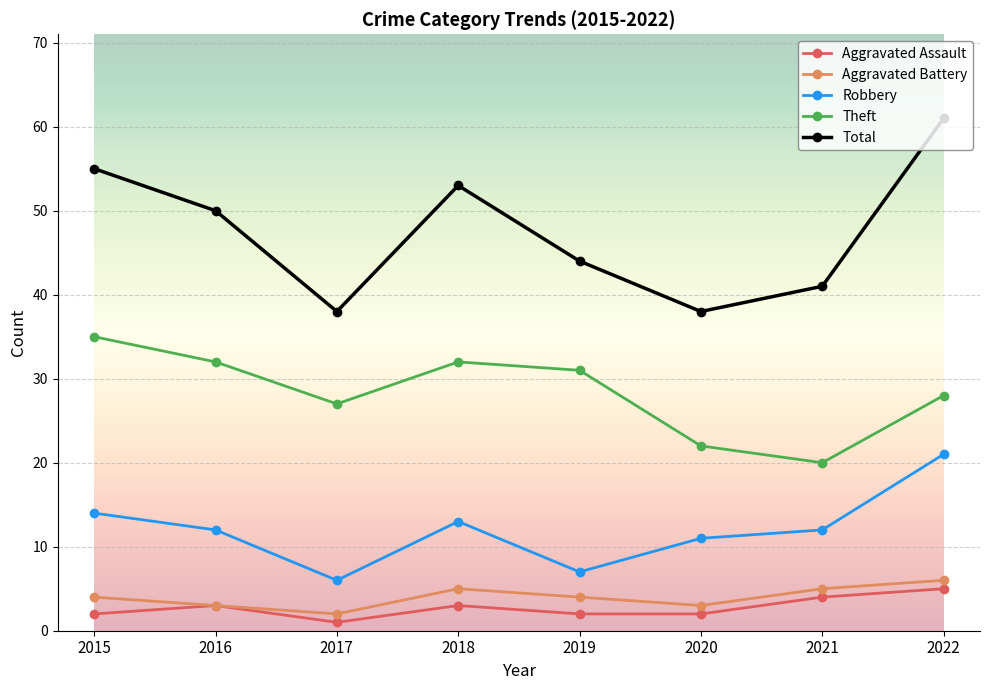

True or false: Aggravated Assault and Robbery cross at least once.

False